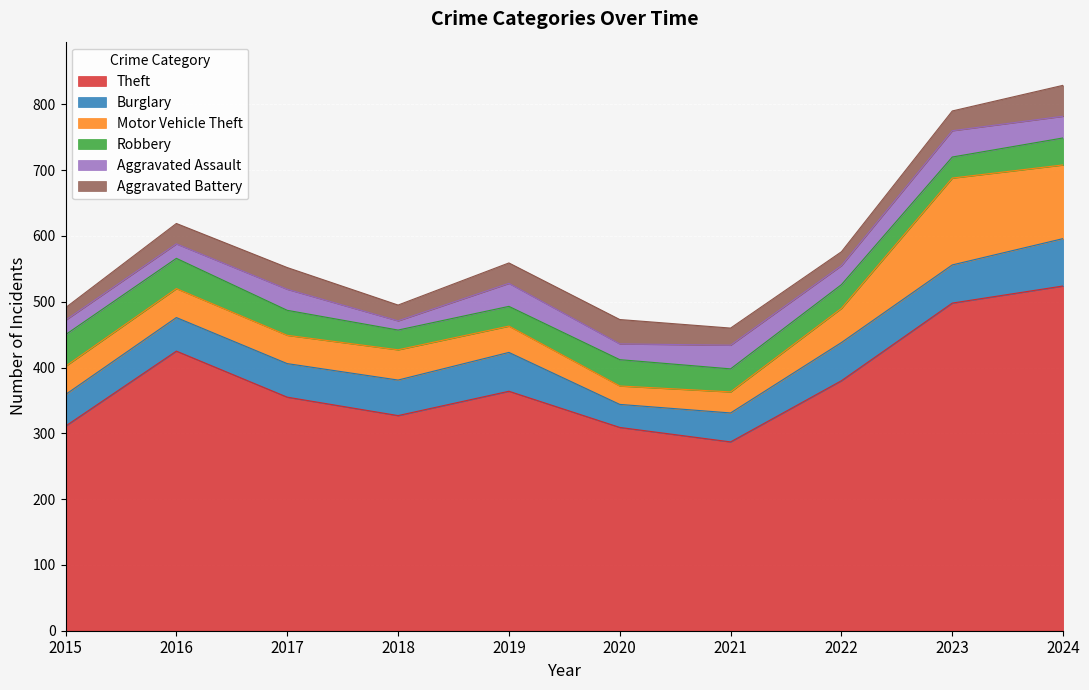

Reading left to right, transcribe all the data shown in this chart.

Theft: 2015=311	2016=425	2017=355	2018=327	2019=364	2020=309	2021=287	2022=380	2023=498	2024=524
Burglary: 2015=48	2016=51	2017=51	2018=54	2019=59	2020=35	2021=44	2022=58	2023=58	2024=72
Motor Vehicle Theft: 2015=43	2016=44	2017=43	2018=46	2019=40	2020=28	2021=32	2022=52	2023=132	2024=112
Robbery: 2015=48	2016=46	2017=38	2018=30	2019=30	2020=40	2021=35	2022=36	2023=32	2024=41
Aggravated Assault: 2015=22	2016=22	2017=32	2018=14	2019=35	2020=24	2021=36	2022=29	2023=40	2024=33
Aggravated Battery: 2015=19	2016=31	2017=33	2018=24	2019=31	2020=37	2021=26	2022=21	2023=30	2024=47